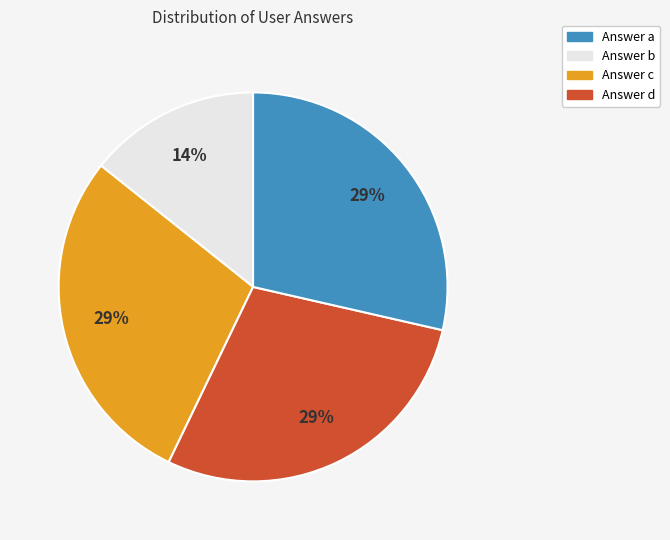

Does any single category account for the majority?

No